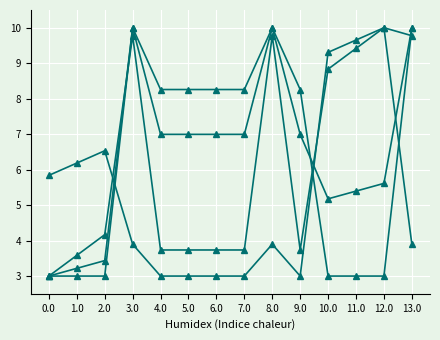

Count the number of data series in this chart.

4